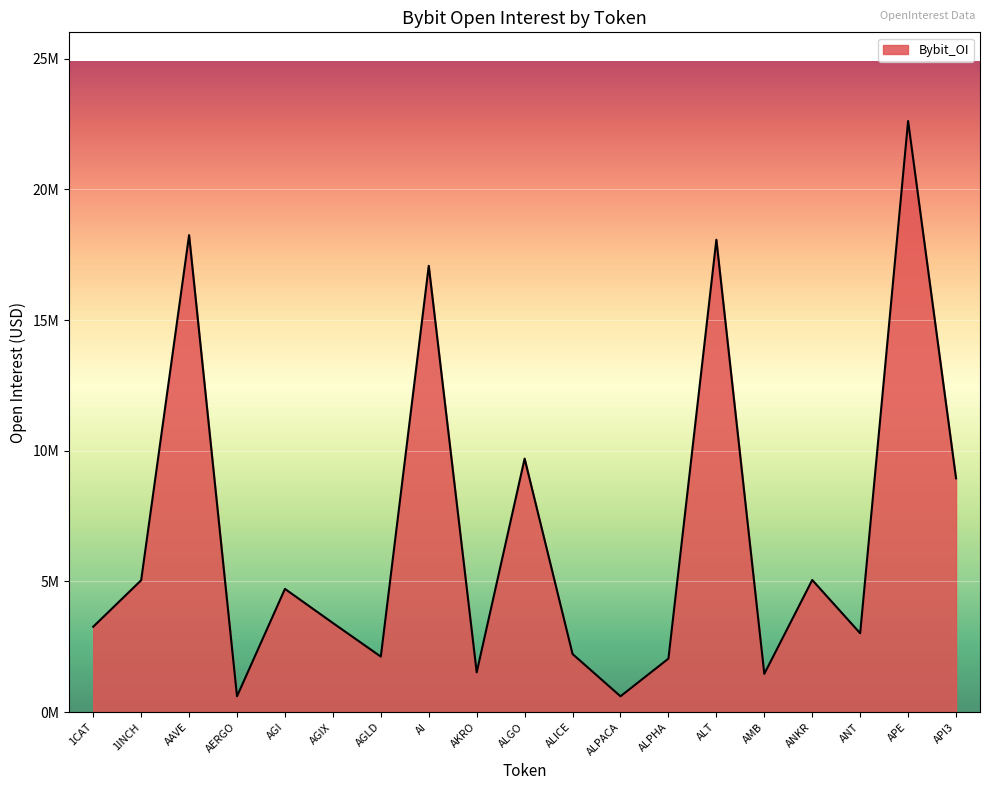

The chart shows a value of 3412236 at AGIX. True or false?

True